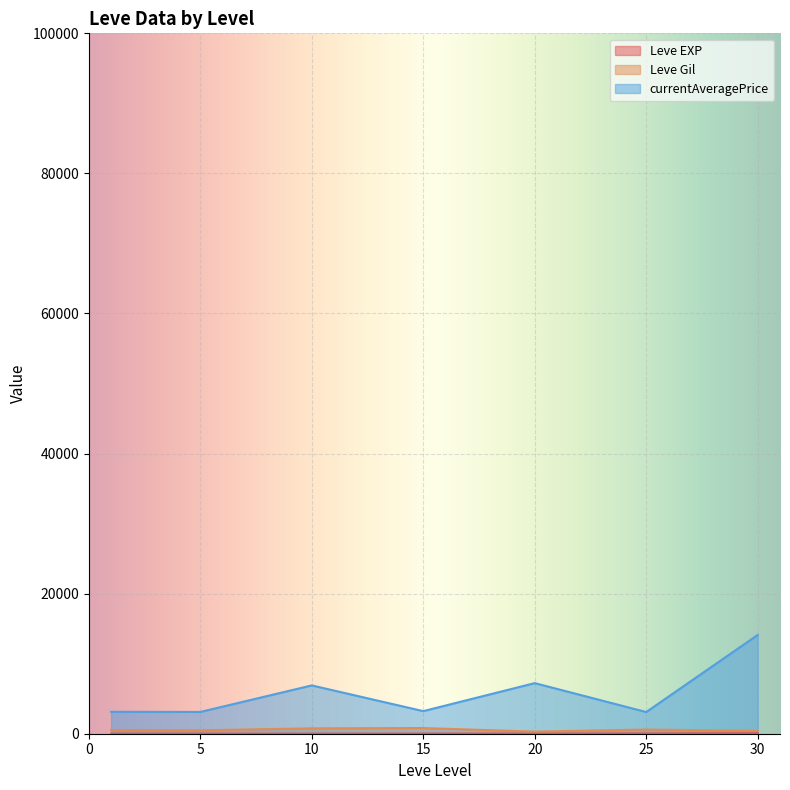

Between 10 and 20, which series saw the biggest shift?

Leve Gil